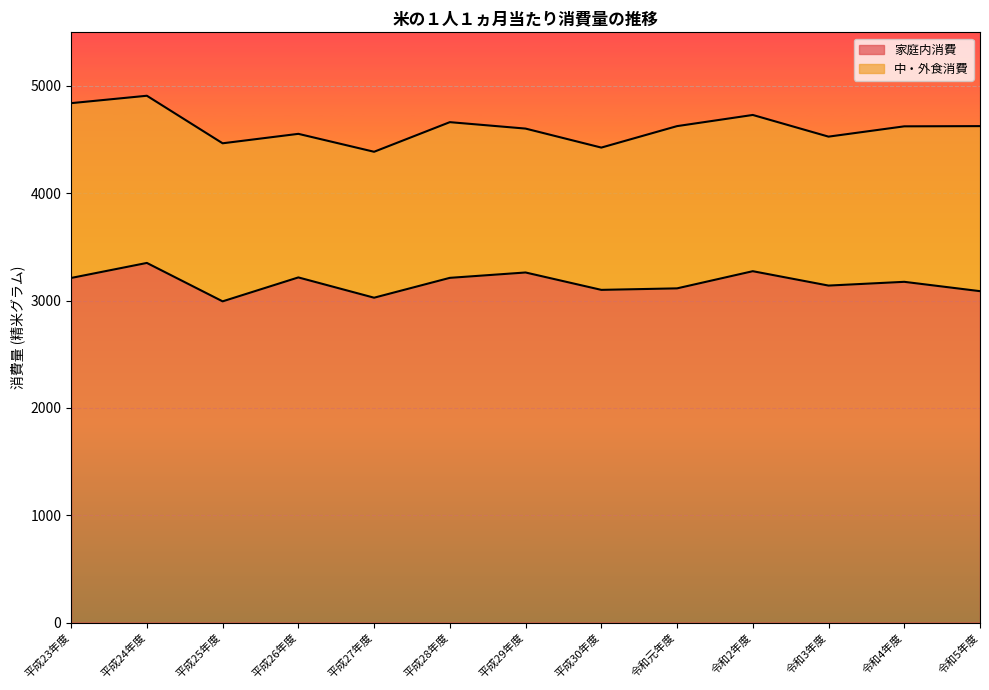

Reading left to right, what are all the values shown in this chart?

3211	3351	2993	3216	3027	3212	3262	3100	3114	3274	3140	3175	3088